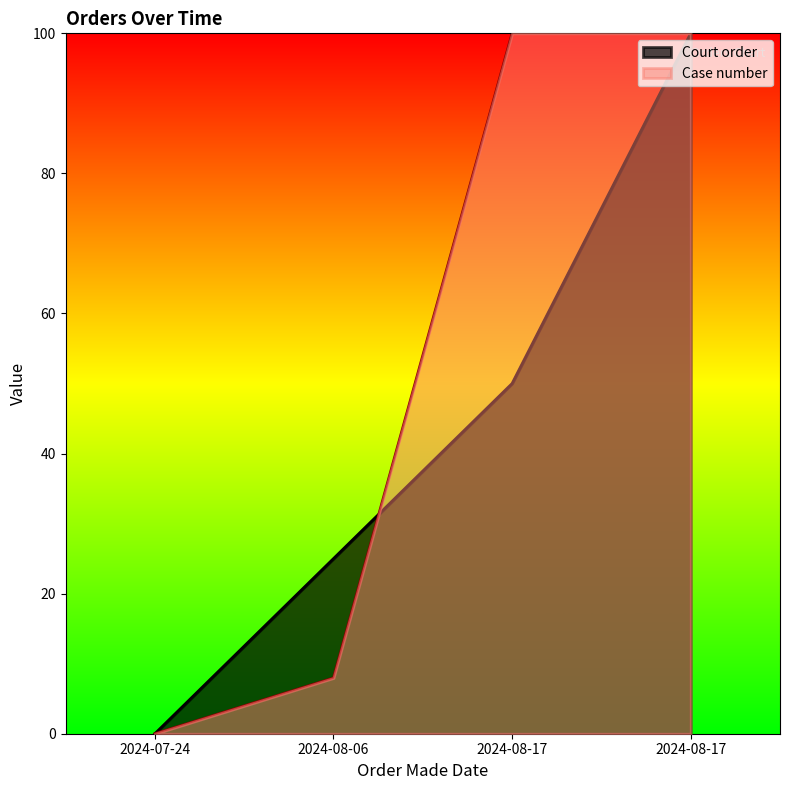

Does the chart have visible grid lines?

No